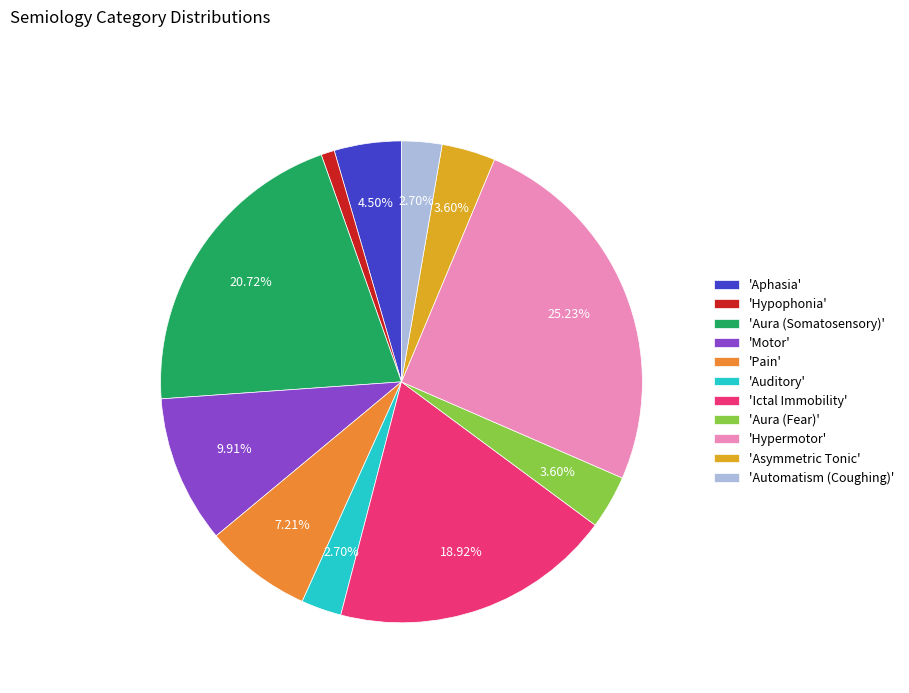

Is the sum of 'Motor' and 'Pain' greater than half?

No